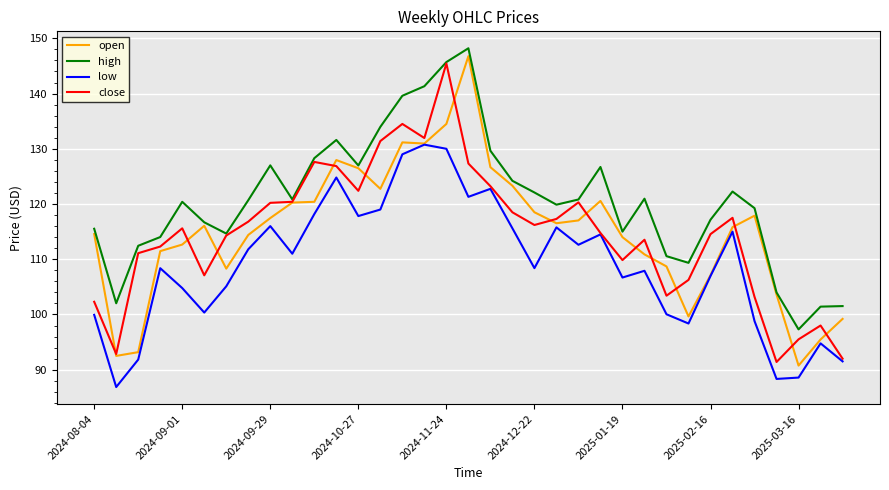

What is the maximum value for open?

146.8